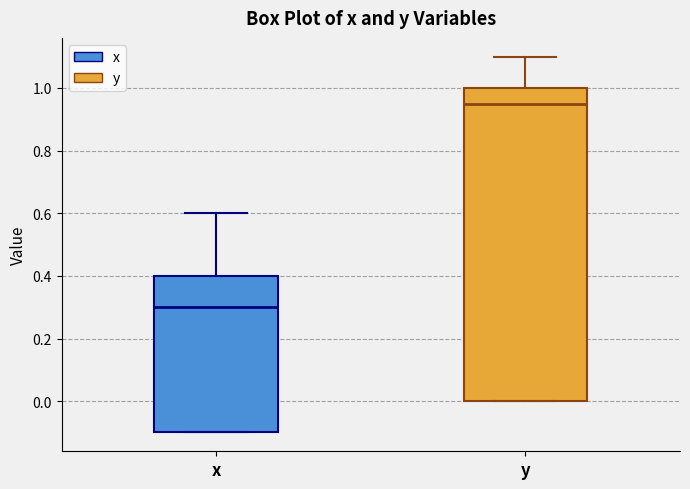

Comparing the boxes themselves (not the whiskers), which one is the tallest?

y